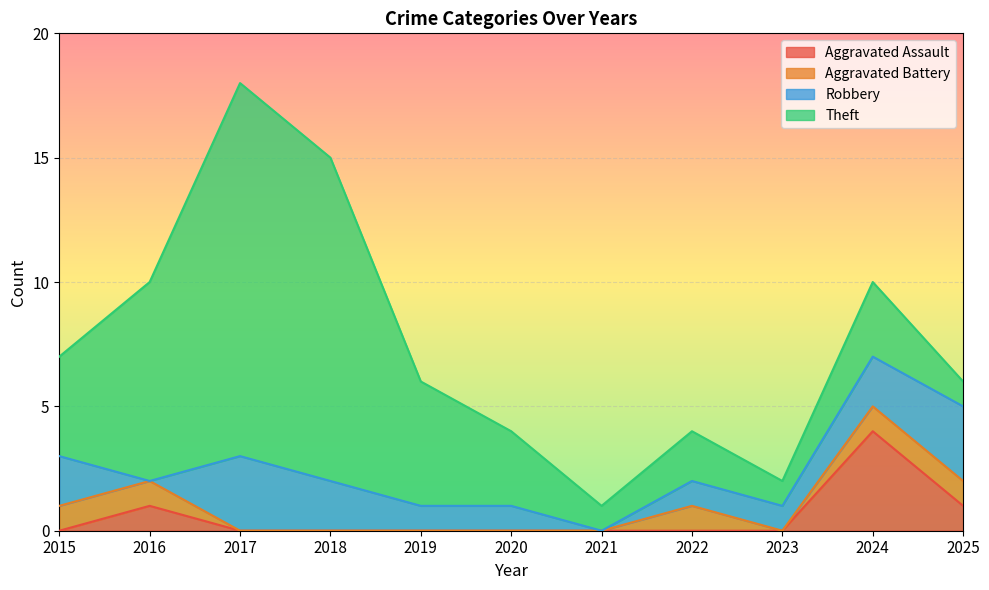

Where is the first local maximum for Total?

2017